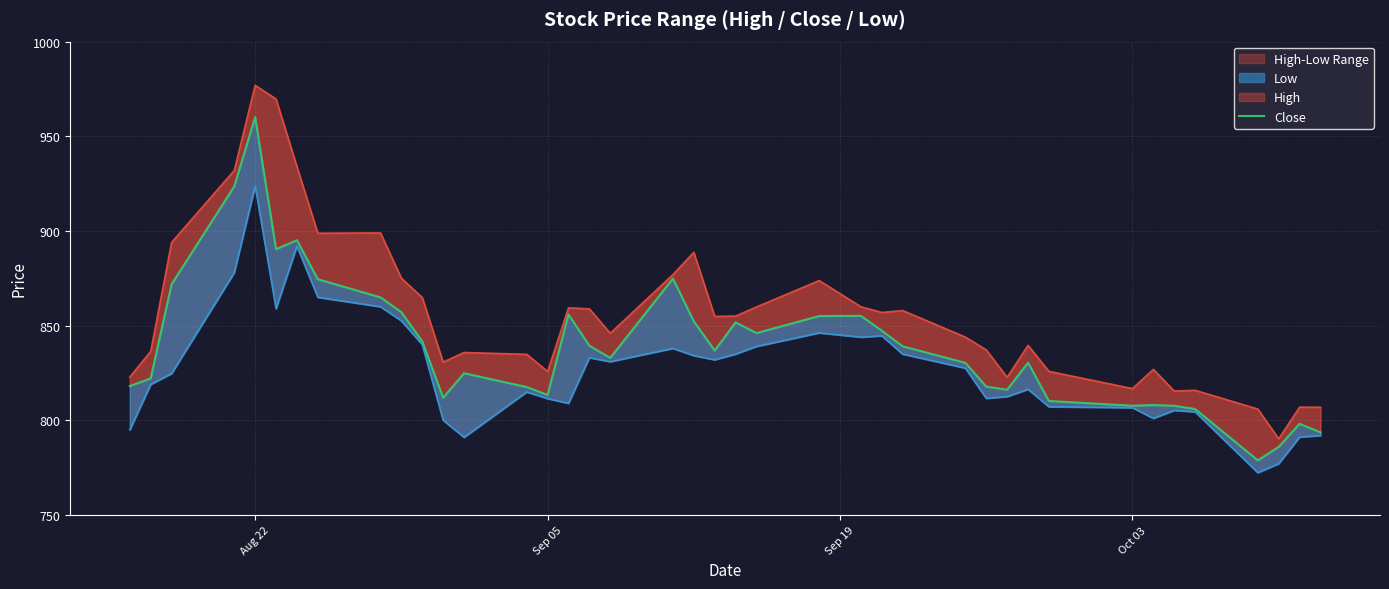

Rank the series by their maximum value, from lowest to highest.

Low, Close, High